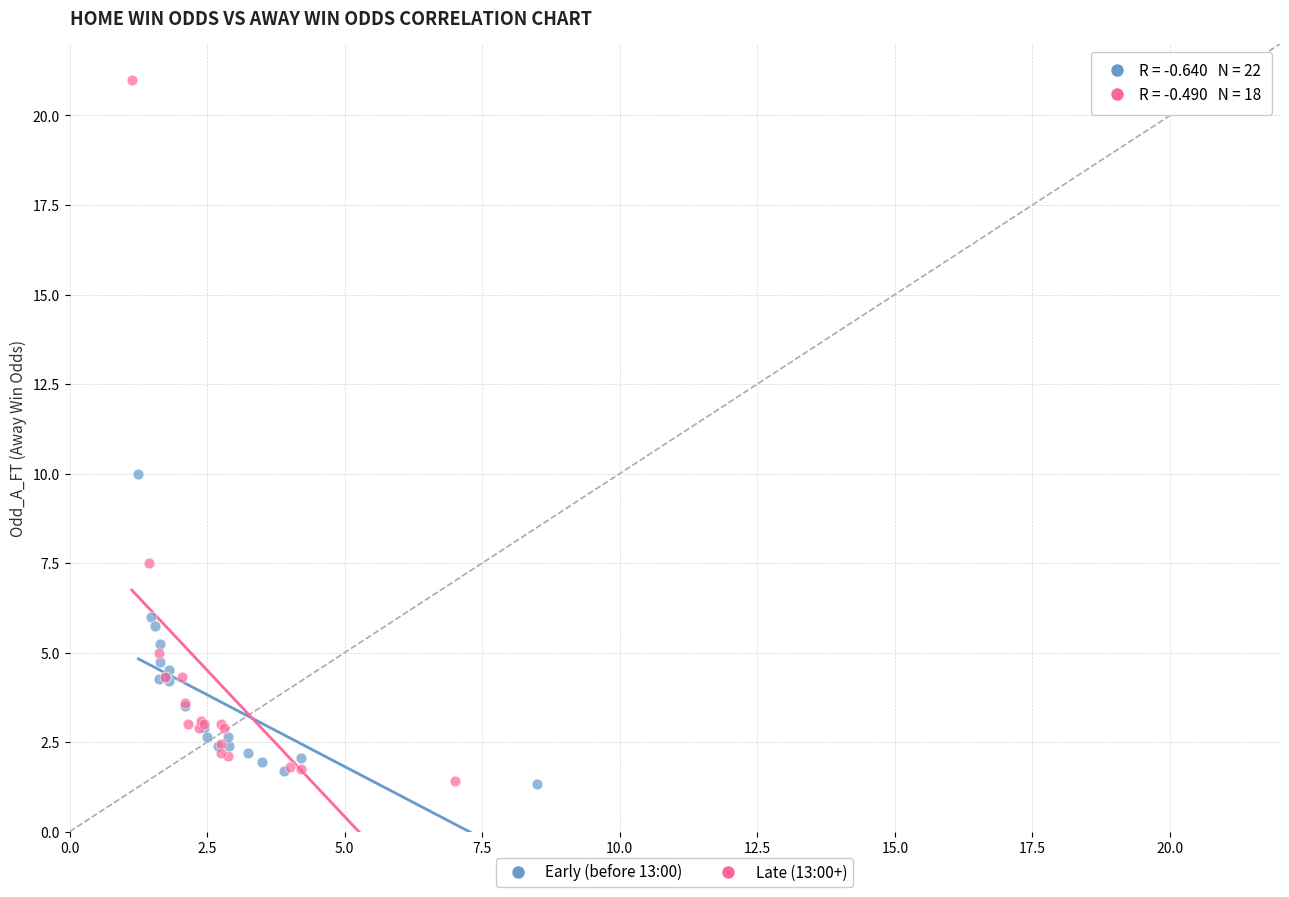

Which series reaches the maximum Y coordinate?

Late (13:00+)